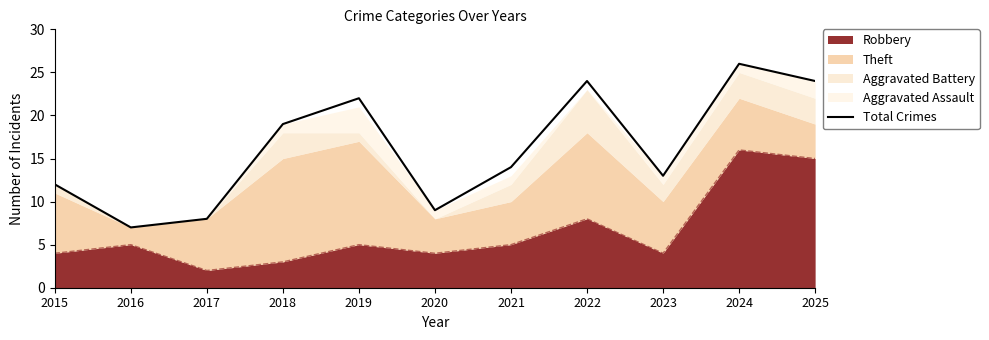

At which category does the data reach its first local valley?

2016